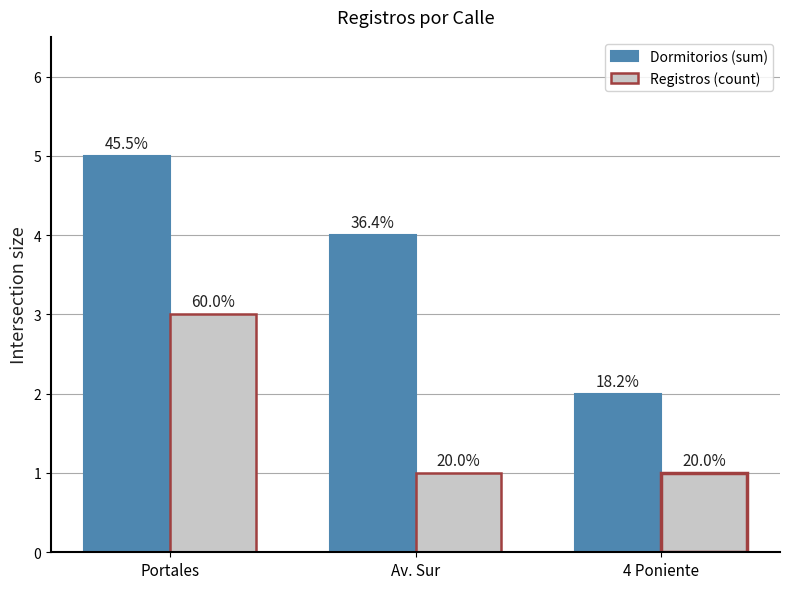

What are all the series names shown in the legend?

Dormitorios (sum), Registros (count)